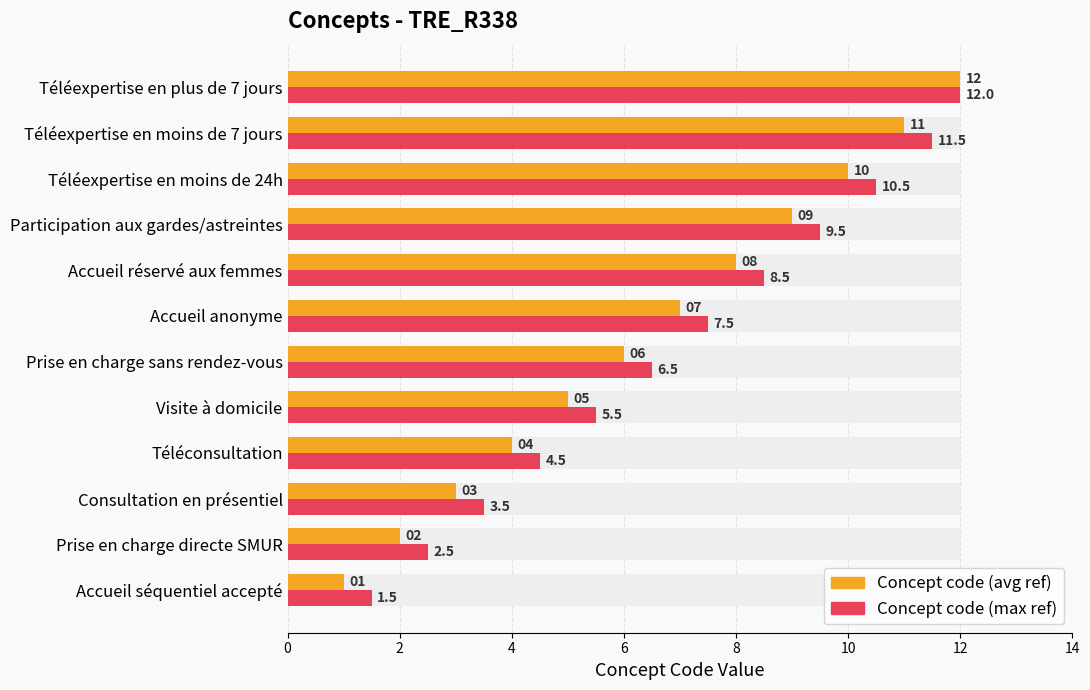

What is the label of the 1st bar from the right?

Téléexpertise en plus de 7 jours